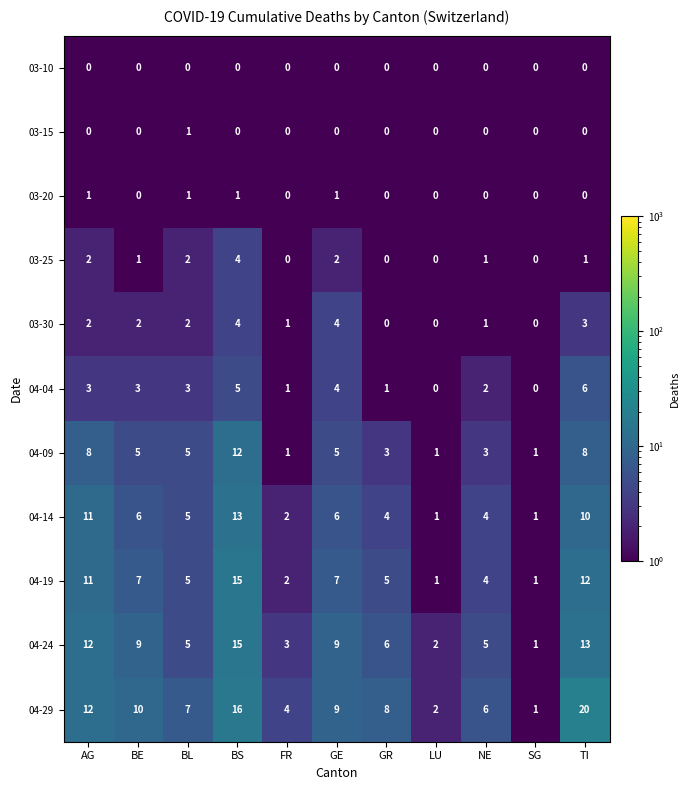

What is the difference between the maximum and minimum values in the 04-19 series?

14